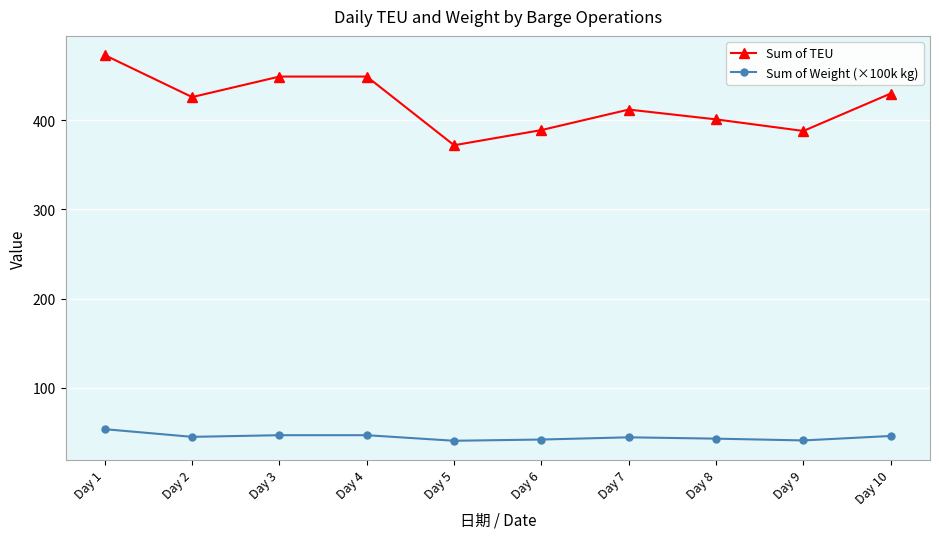

What is the difference between the maximum and second lowest values in the Sum of TEU series?

85.0